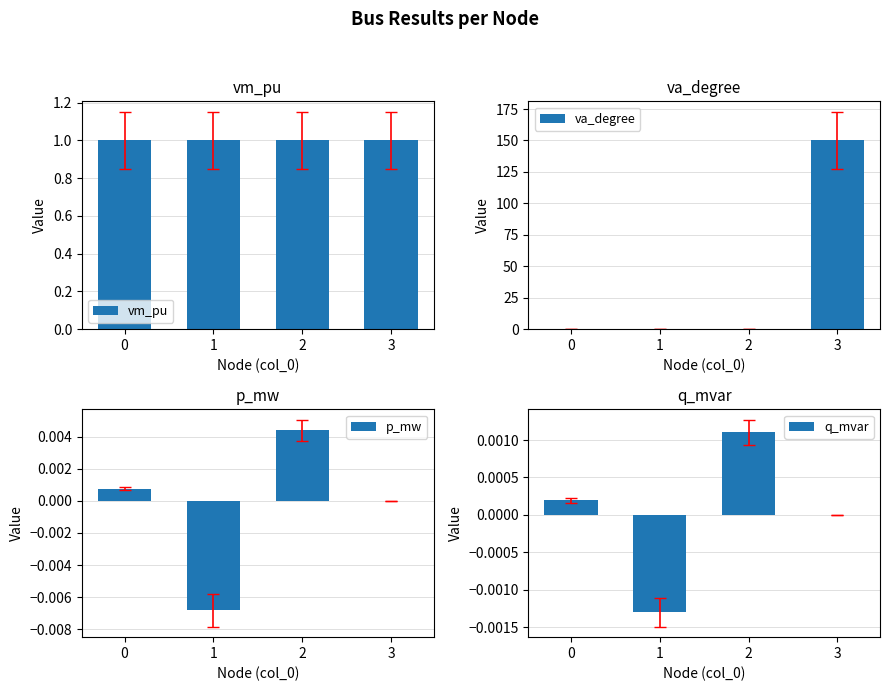

What is the spread (max minus min) of values at 1?

1.0